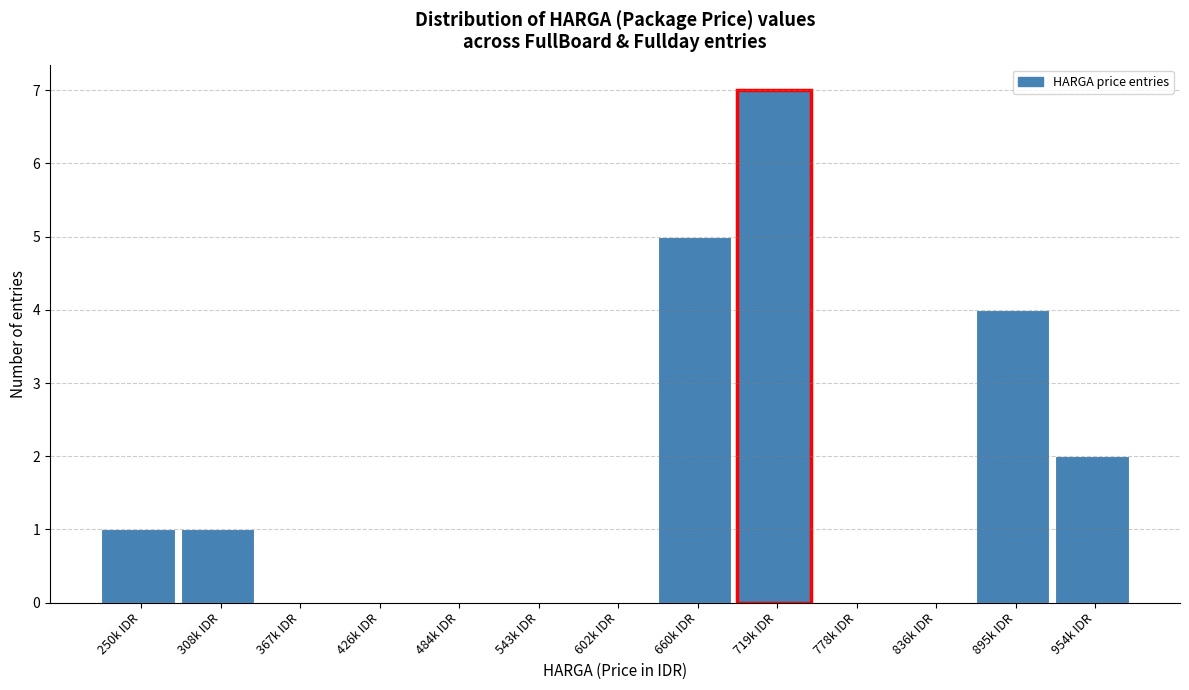

Reading left to right, what are all the values shown in this chart?

250k IDR=1	308k IDR=1	367k IDR=0	426k IDR=0	484k IDR=0	543k IDR=0	602k IDR=0	660k IDR=5	719k IDR=7	778k IDR=0	836k IDR=0	895k IDR=4	954k IDR=2